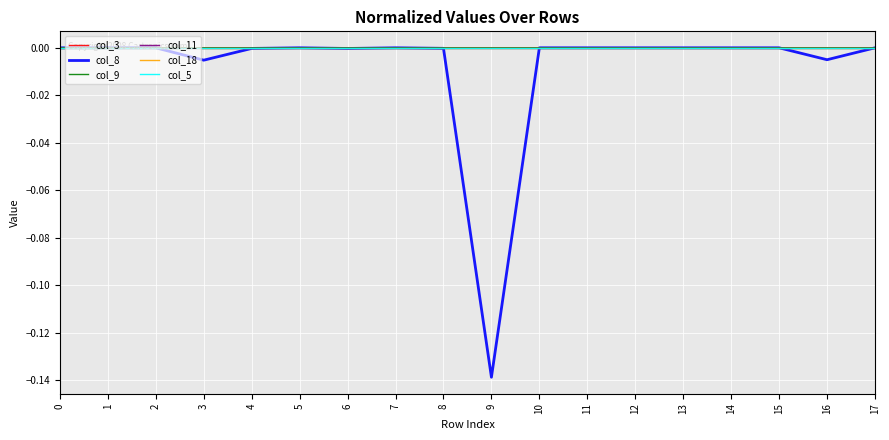

Between which two adjacent categories do col_3 and col_9 first intersect?

5 and 6